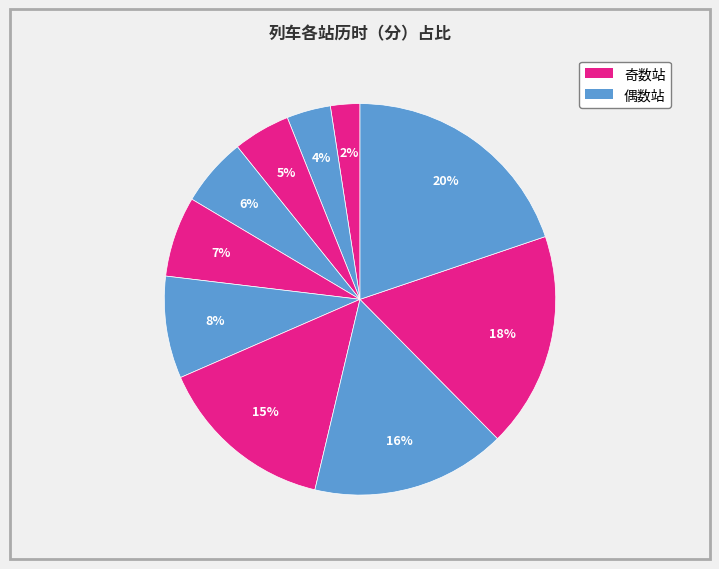

Is there a majority slice in this chart?

No